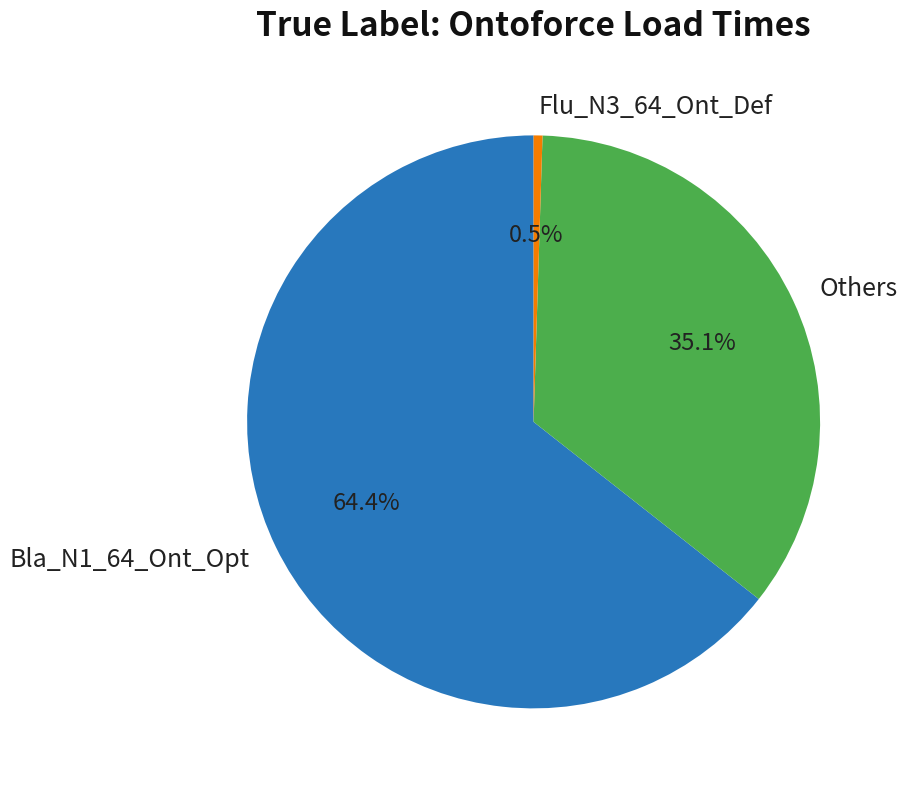

What is the smallest slice in the pie chart?

Flu_N3_64_Ont_Def